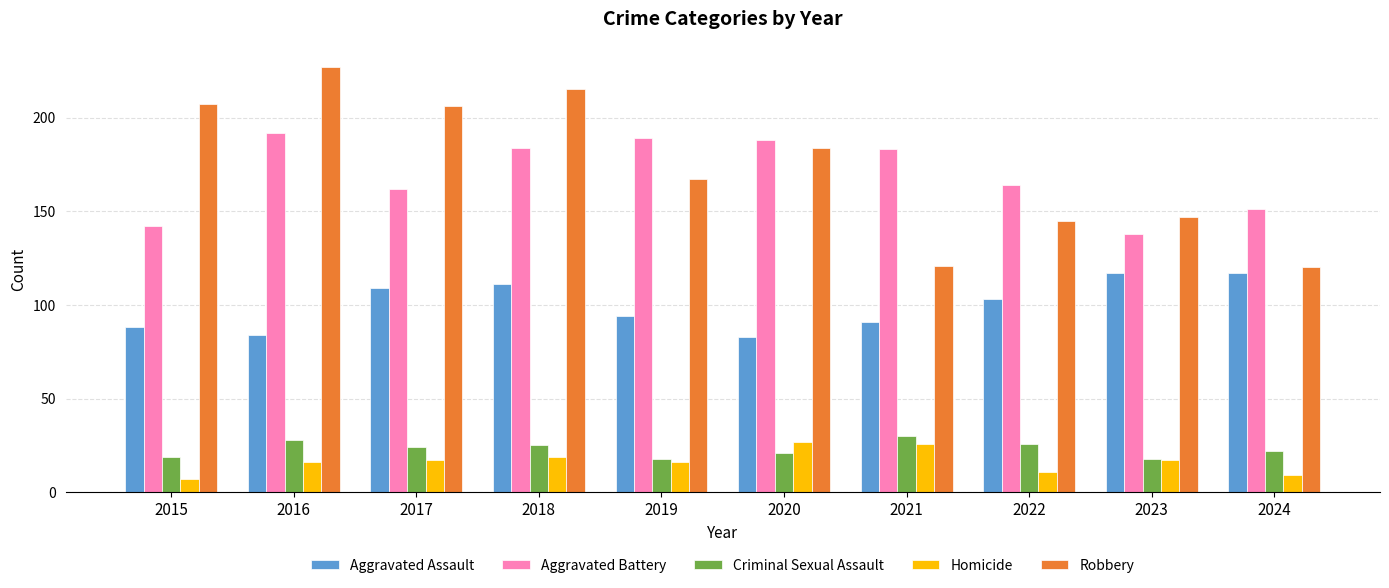

At how many categories does at least one series exceed 129?

10